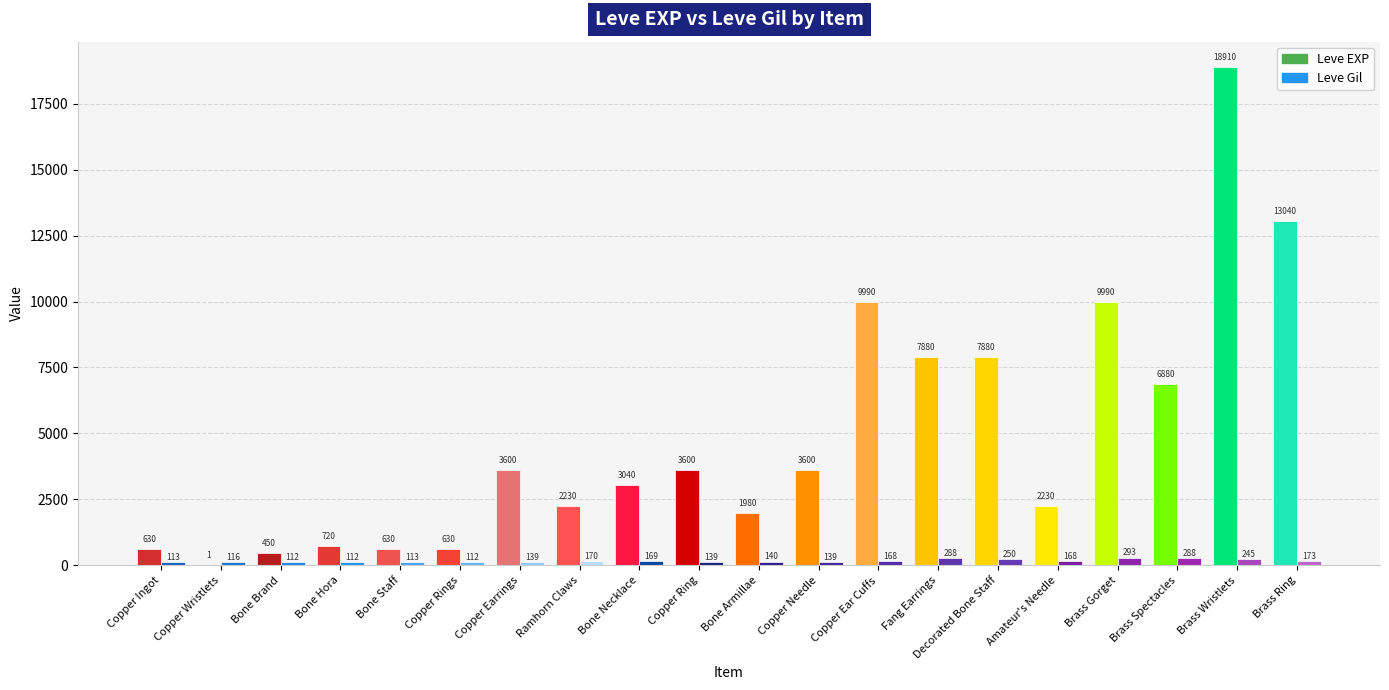

Read the Leve EXP value at Bone Necklace.

3040